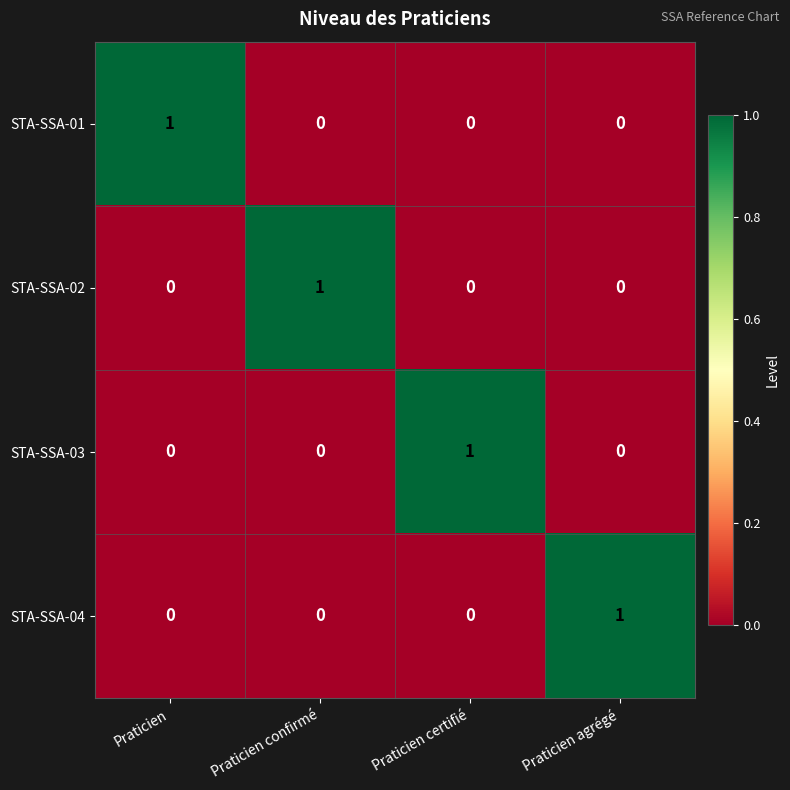

Reading left to right, extract all data points from this chart.

STA-SSA-01: 1	0	0	0
STA-SSA-02: 0	1	0	0
STA-SSA-03: 0	0	1	0
STA-SSA-04: 0	0	0	1